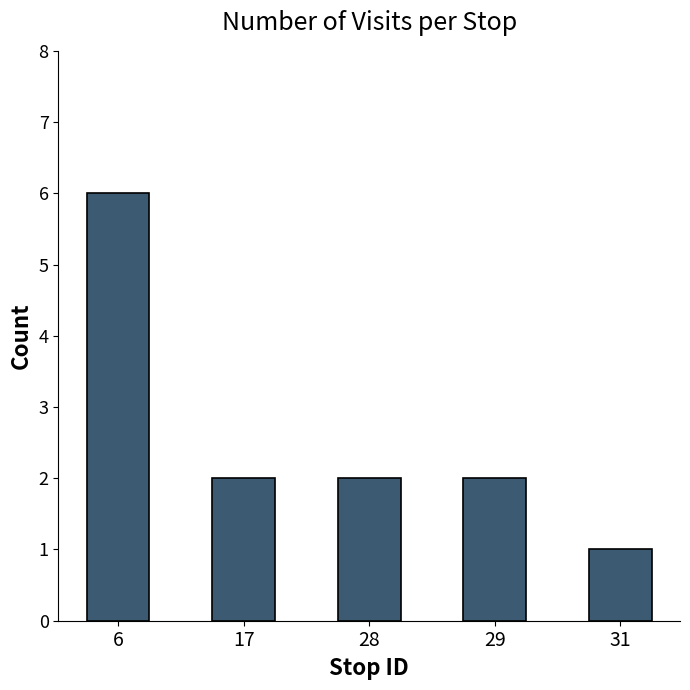

True or false: the data shows 2 at 17.

True